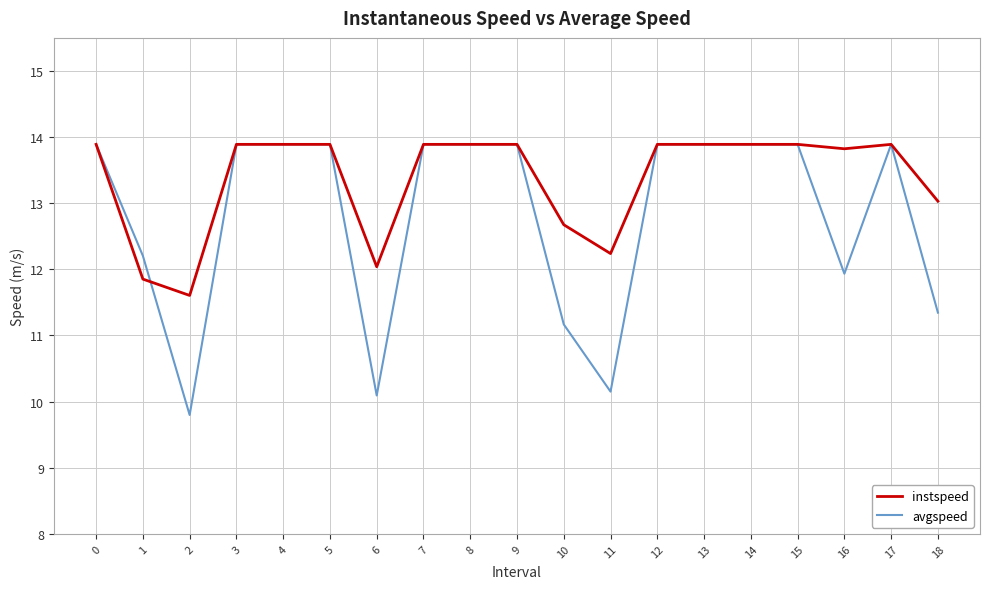

What is the total value across all series at 5?

27.8